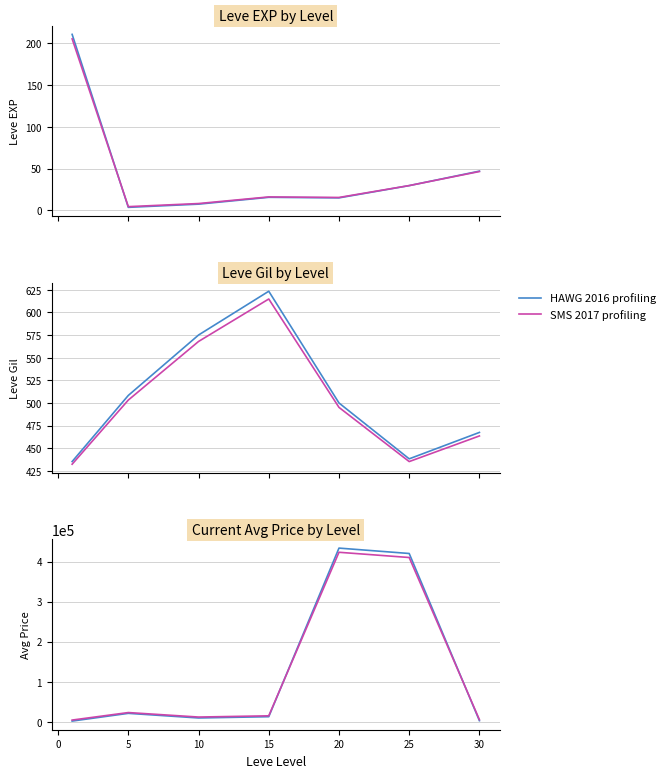

What is the sum of all Series A values?

900913.9